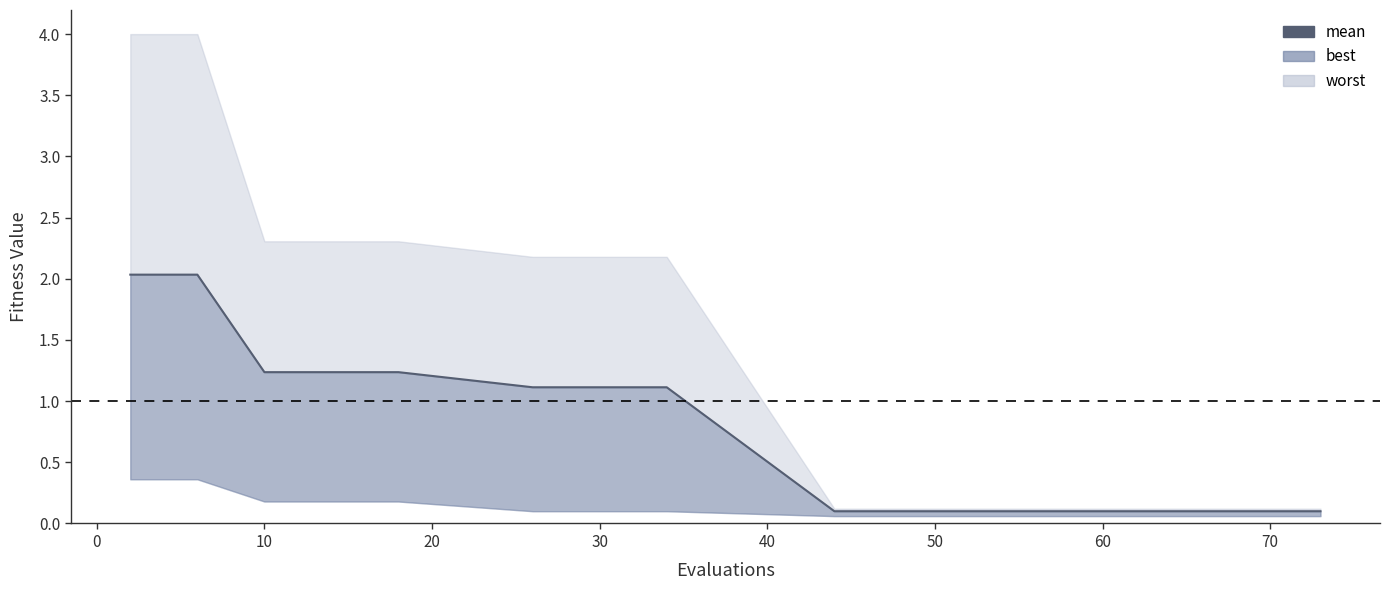

Which has a higher value, 10 or 40?

10